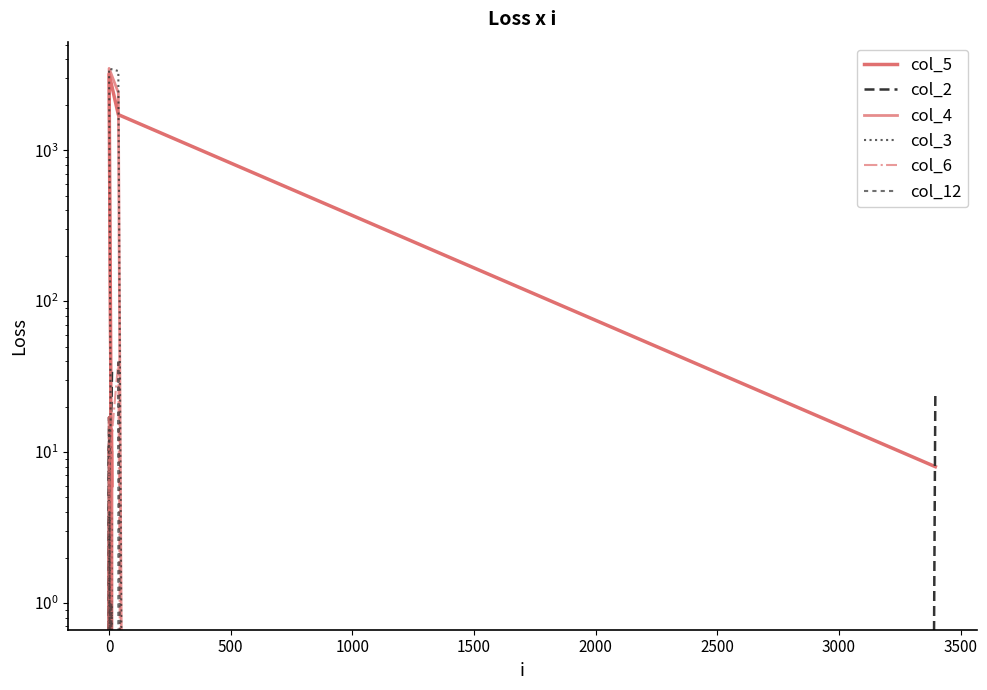

How many values in the col_3 series are below 7?

5